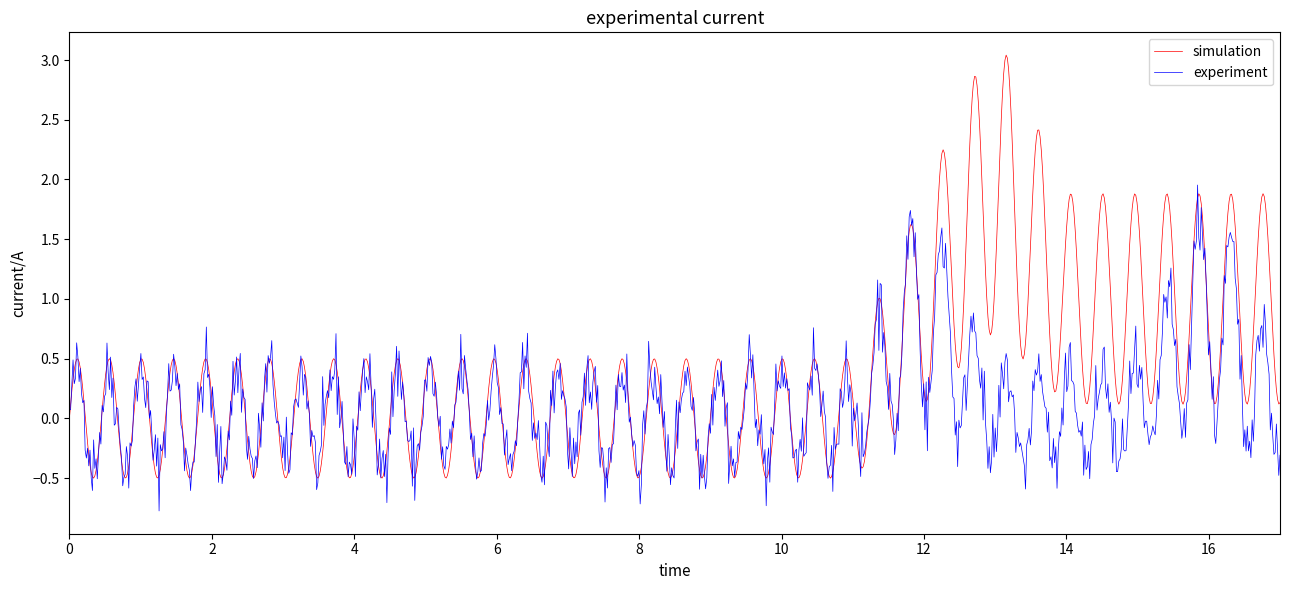

What is the highest value of the simulation series?

3.0